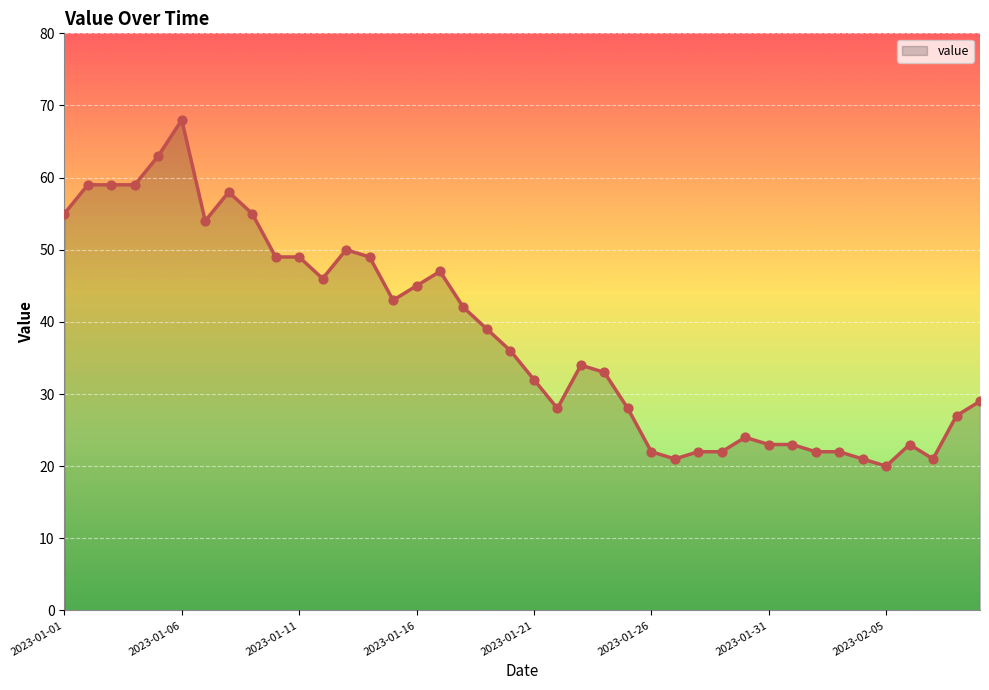

What is the smallest value displayed?

20